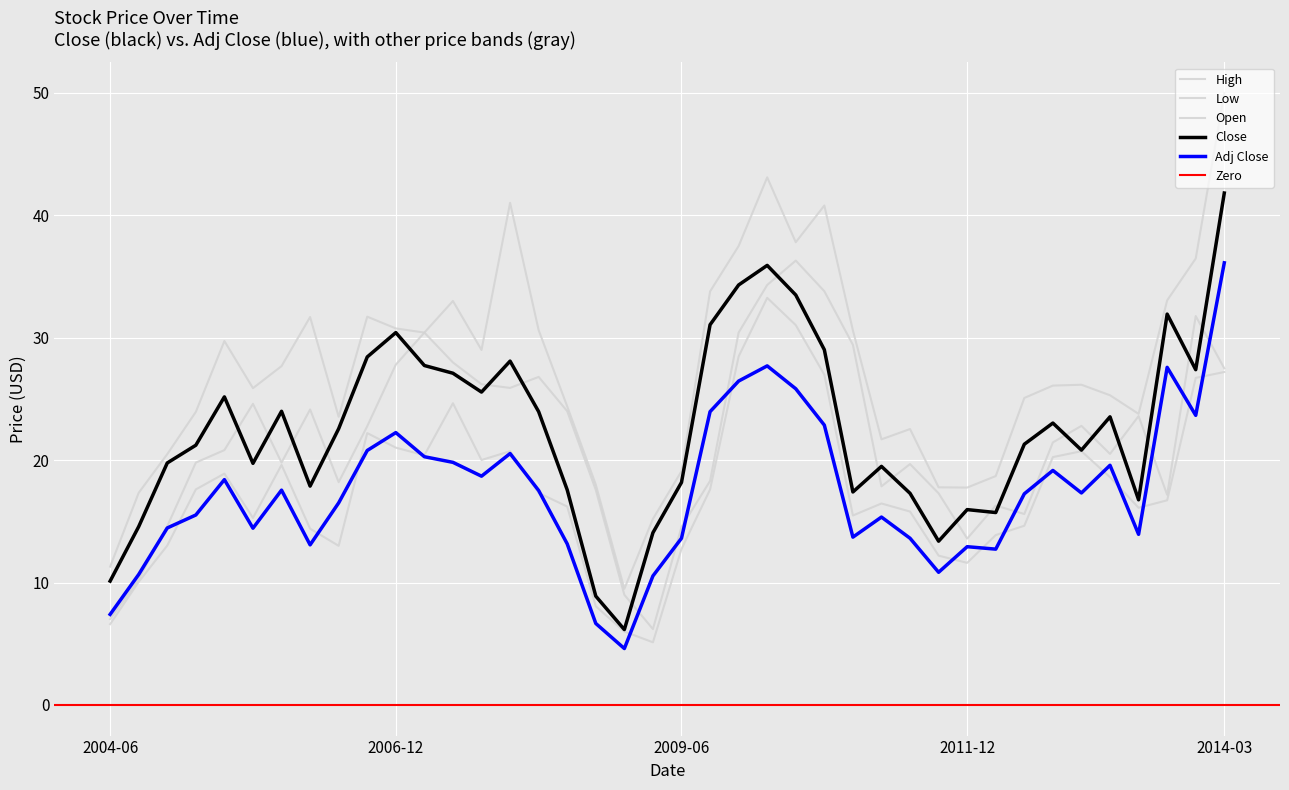

At which category does the chart reach its peak across all series?

2014-03